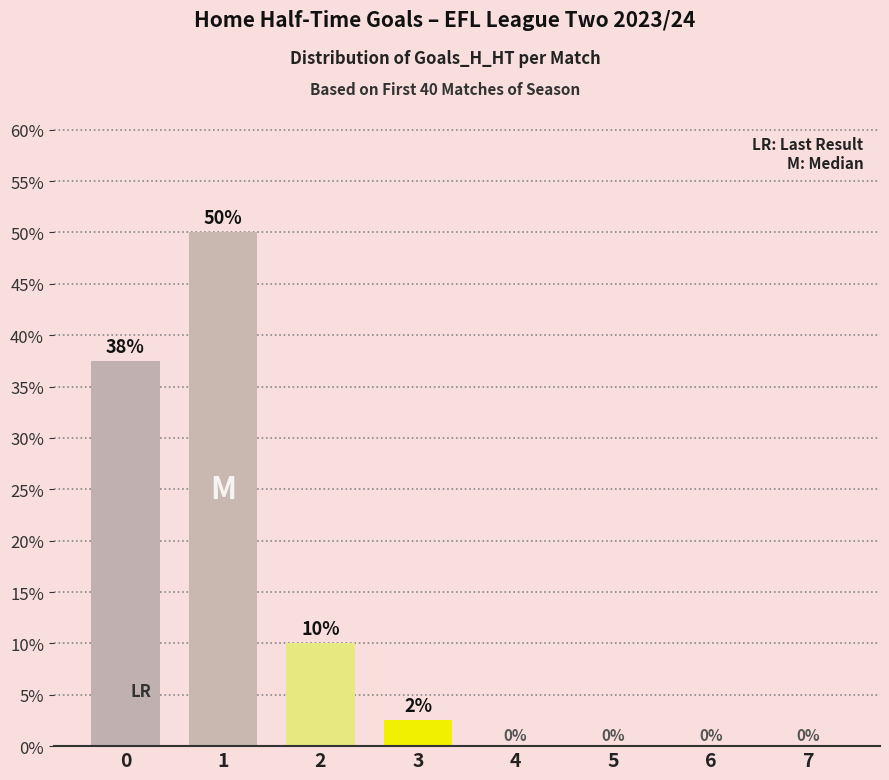

What is the change in value from 2 to 5?

-10.0